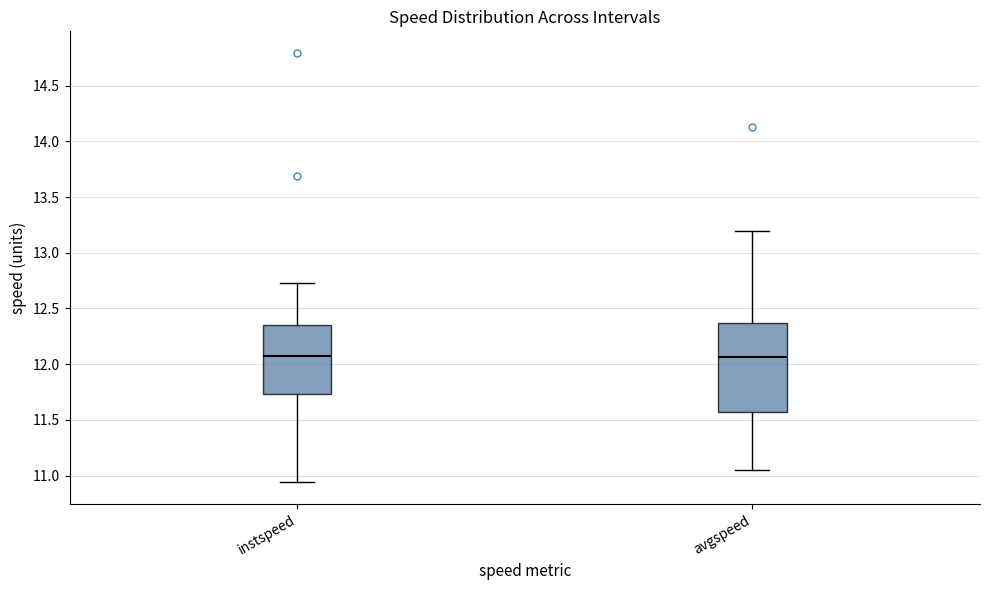

Reading left to right, transcribe this box plot: for each box, give where its median line is, the range the box spans, and where its two whiskers end, as read against the y-axis. The values are not printed on the chart, so give them approximately, as read against the axis.

instspeed: median 12.10, box 11.75 to 12.35, whiskers 10.95 to 12.70
avgspeed: median 12.05, box 11.55 to 12.35, whiskers 11.05 to 13.20